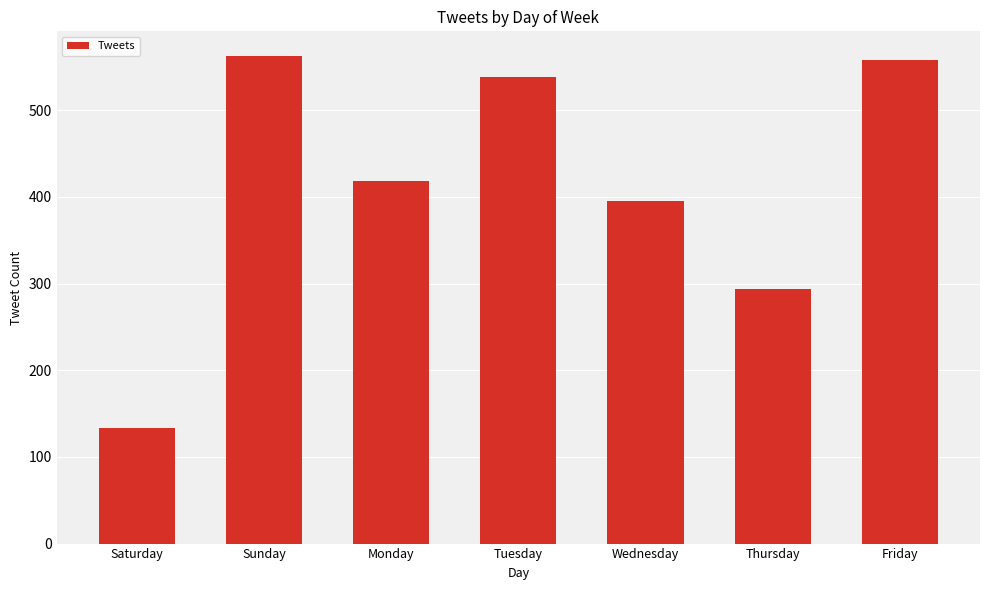

At which label is the value closest to 348?

Wednesday